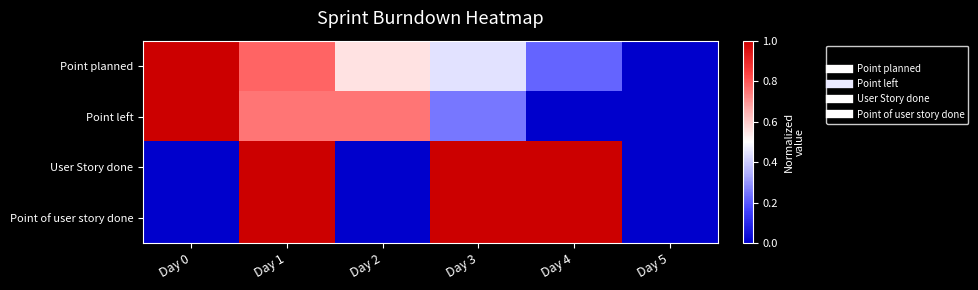

Reading left to right, list all the values displayed in this chart.

Point planned: Day 0=1.0	Day 1=0.8	Day 2=0.6	Day 3=0.4	Day 4=0.2	Day 5=0.0
Point left: Day 0=1.0	Day 1=0.8	Day 2=0.8	Day 3=0.2	Day 4=0.0	Day 5=0.0
User Story done: Day 0=0.0	Day 1=1.0	Day 2=0.0	Day 3=1.0	Day 4=1.0	Day 5=0.0
Point of user story done: Day 0=0.0	Day 1=1.0	Day 2=0.0	Day 3=1.0	Day 4=1.0	Day 5=0.0